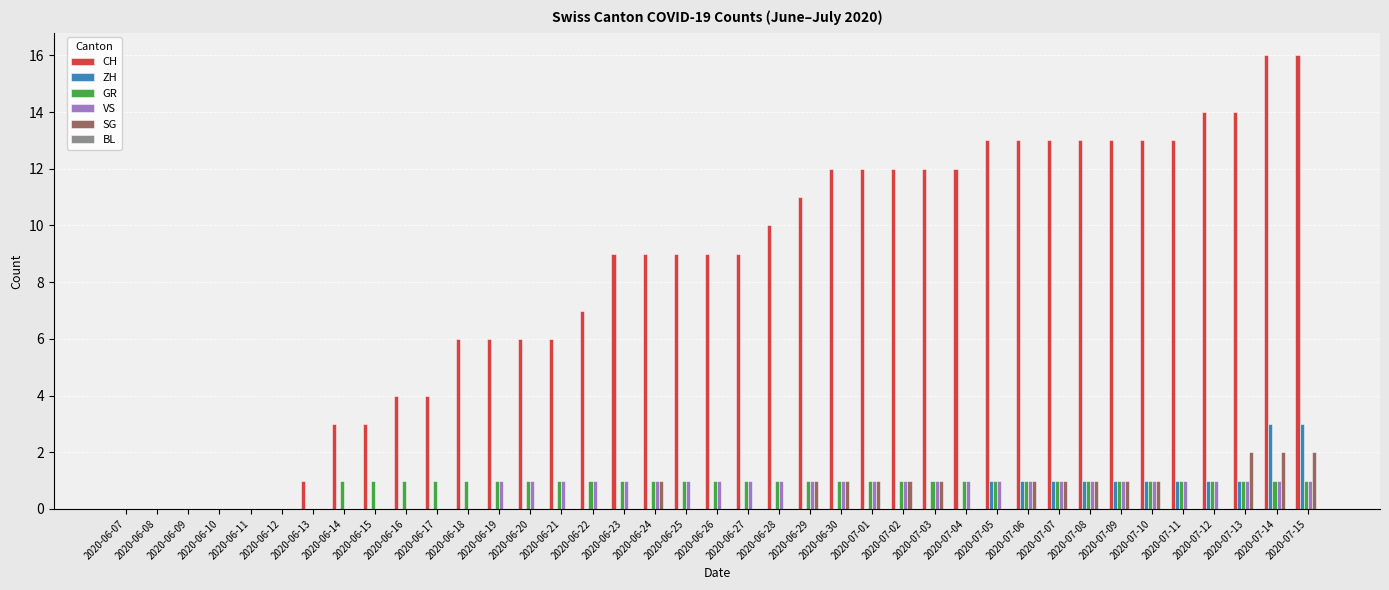

Which series changed the most between 2020-06-27 and 2020-07-06?

CH